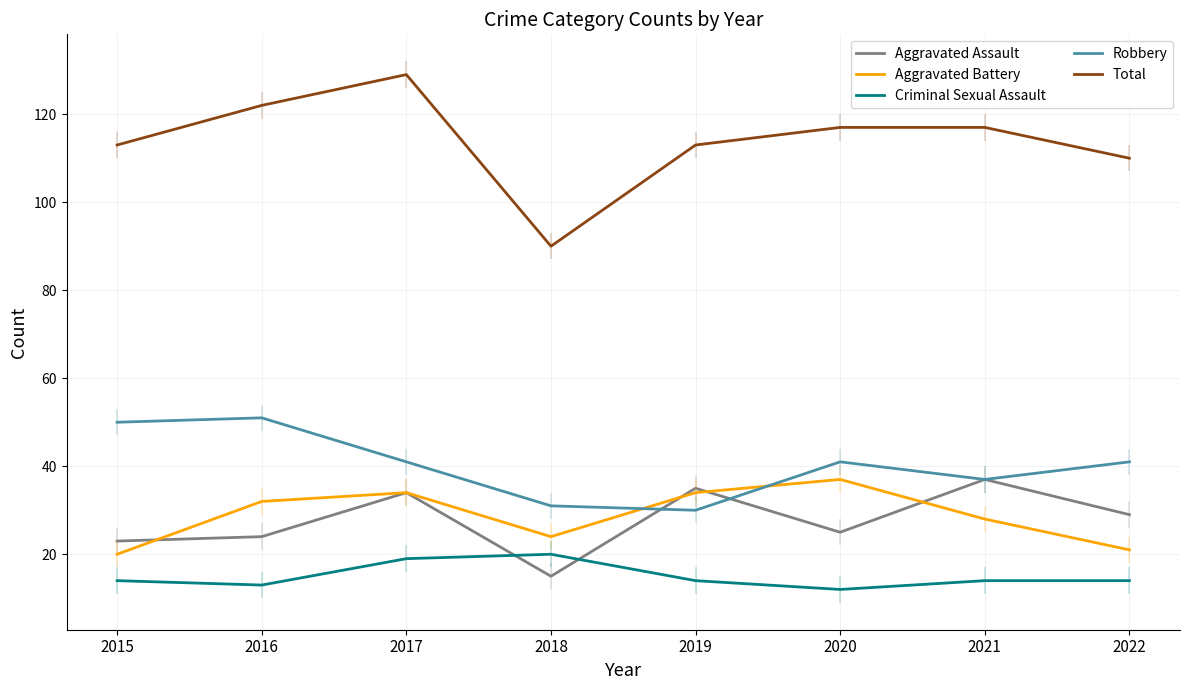

Is it true that Aggravated Assault equals 29 at 2022?

True